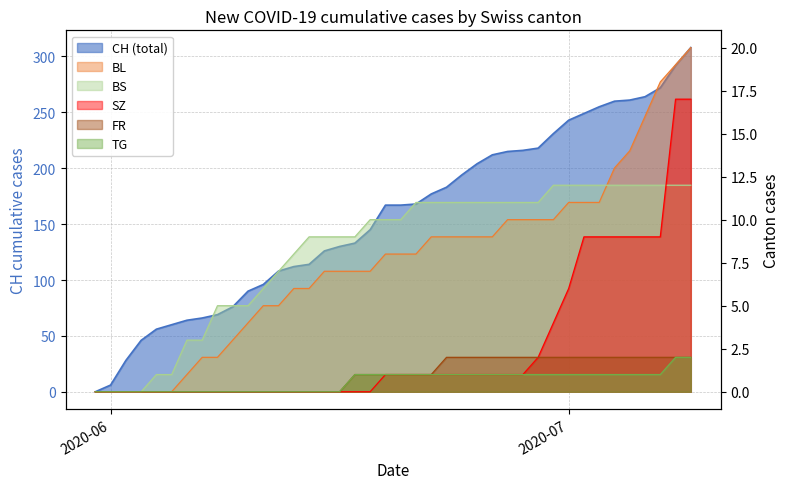

True or false: TG has more than 0 interior local peaks.

False